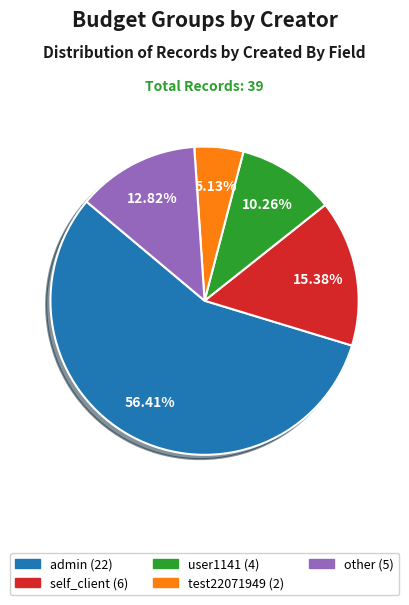

Is there a majority slice in this chart?

Yes